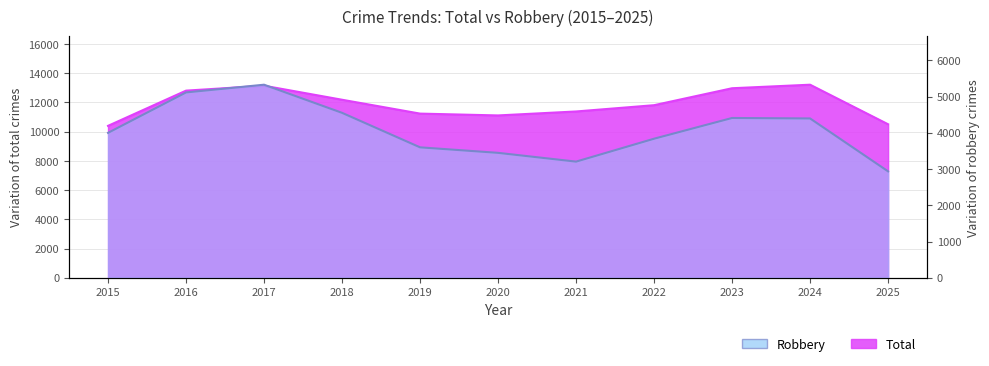

What is the difference between the Total values at 2025 and 2020?

605